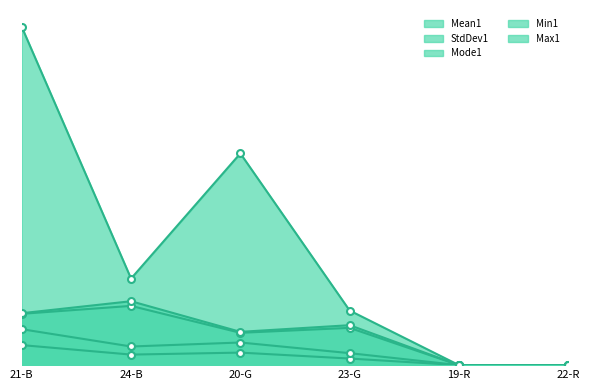

True or false: Mode1 and Min1 intersect in this chart.

False